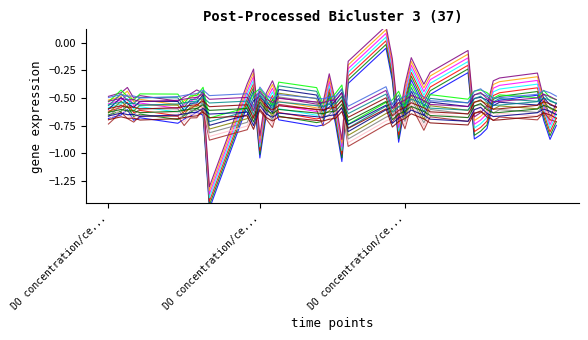

The value of Z at 23 is 0.0. True or false?

False